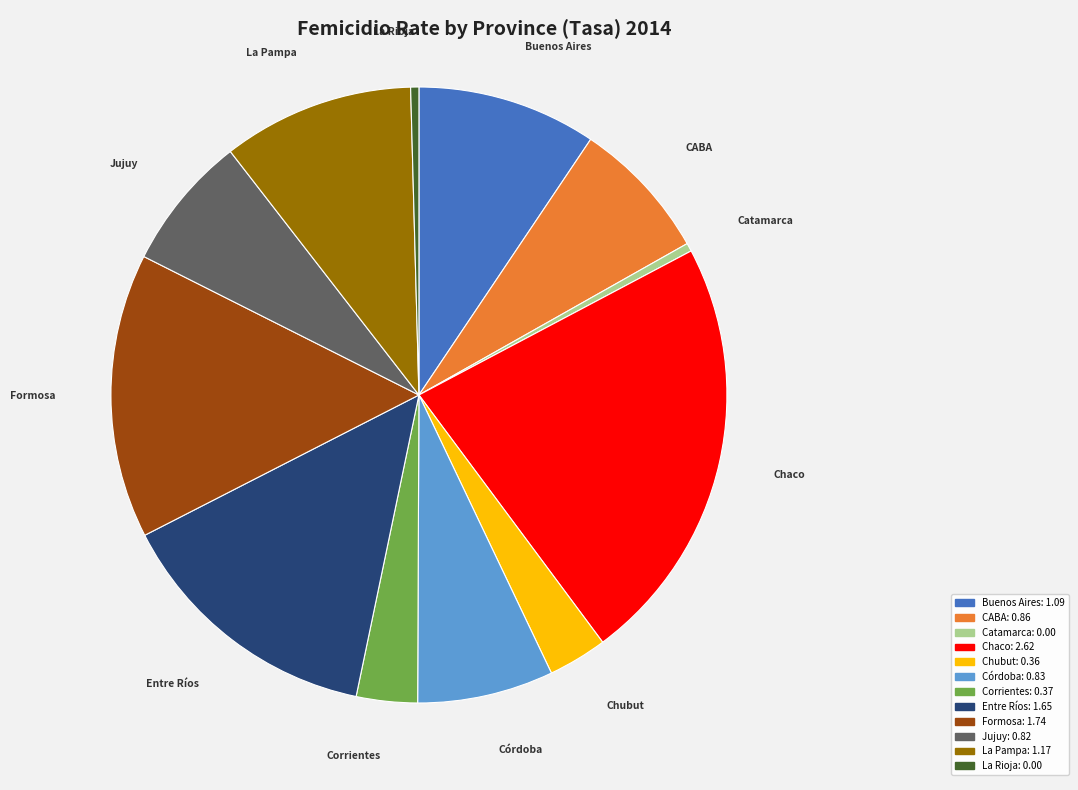

The Buenos Aires slice represents 9% of the pie. True or false?

True